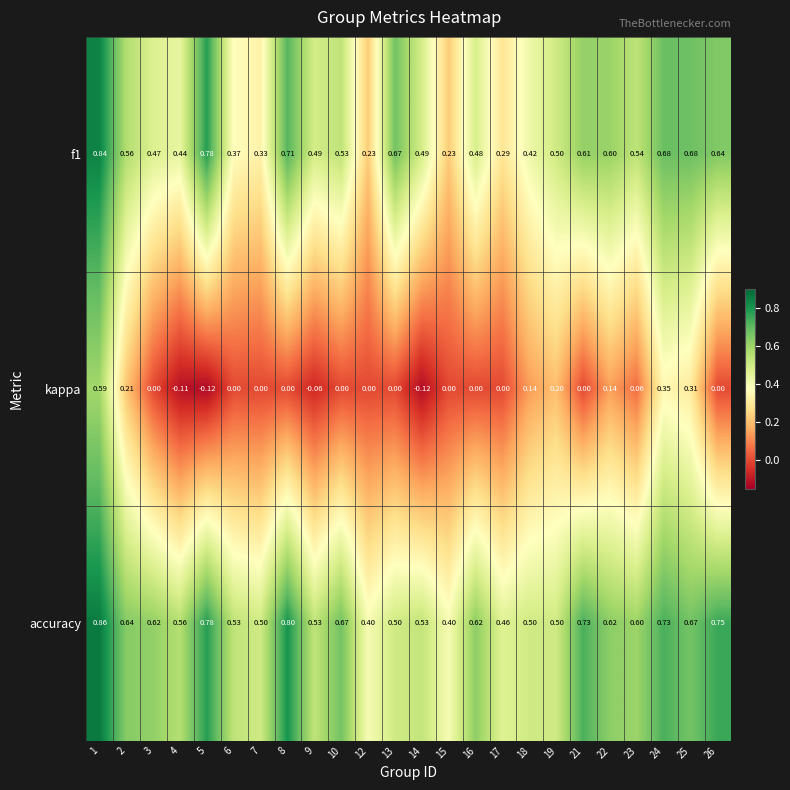

How many negative values does the kappa series have?

4